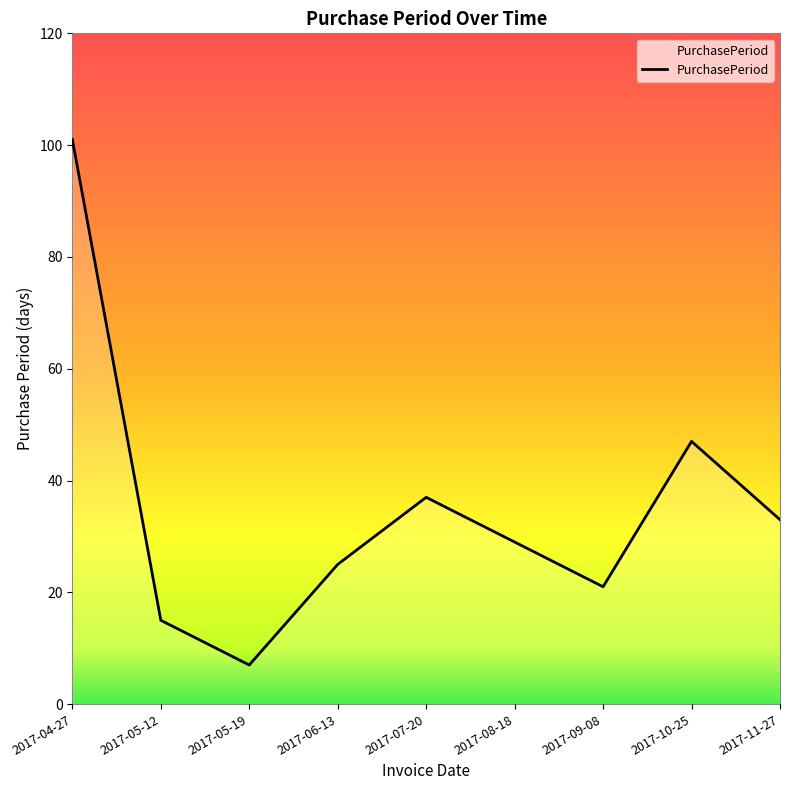

The chart shows a value of 101 at 2017-04-27. True or false?

True